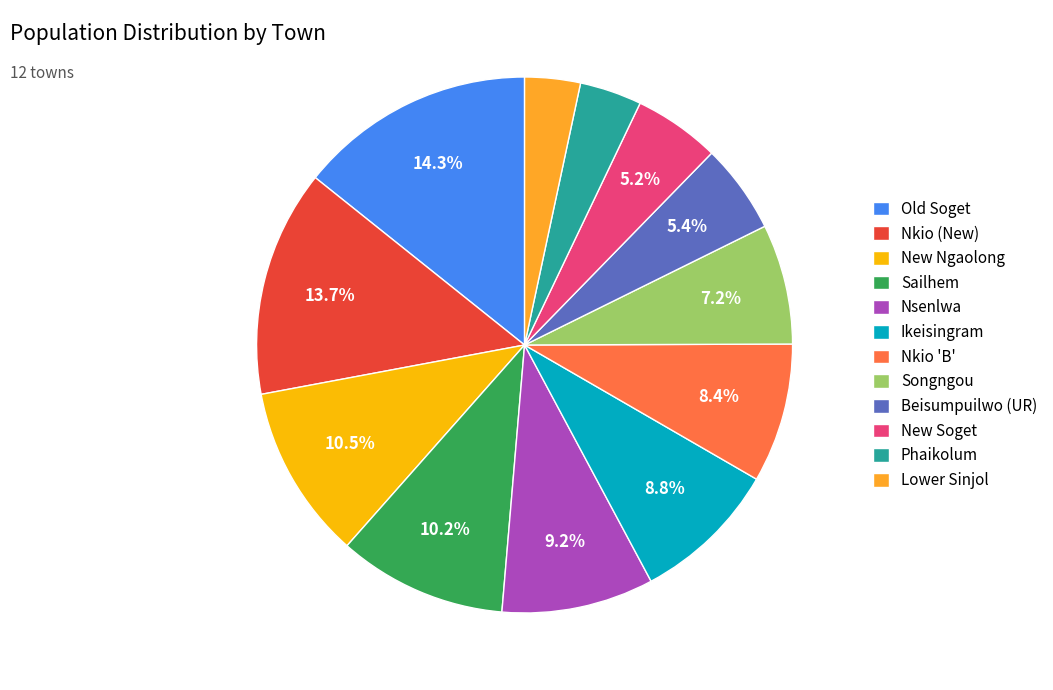

What is the ratio of the value at Sailhem to the value at Nkio (New)?

0.7